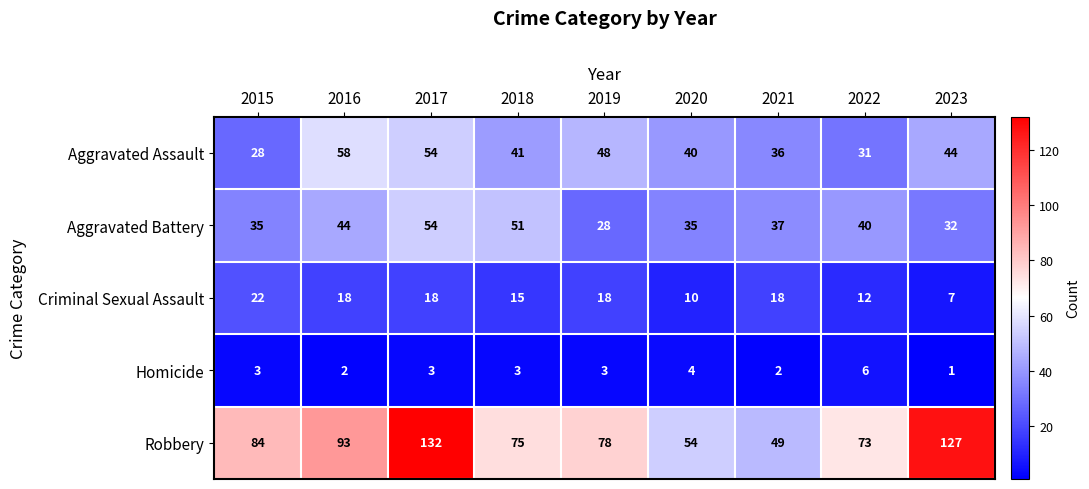

How many Homicide values are between 2 and 3?

6